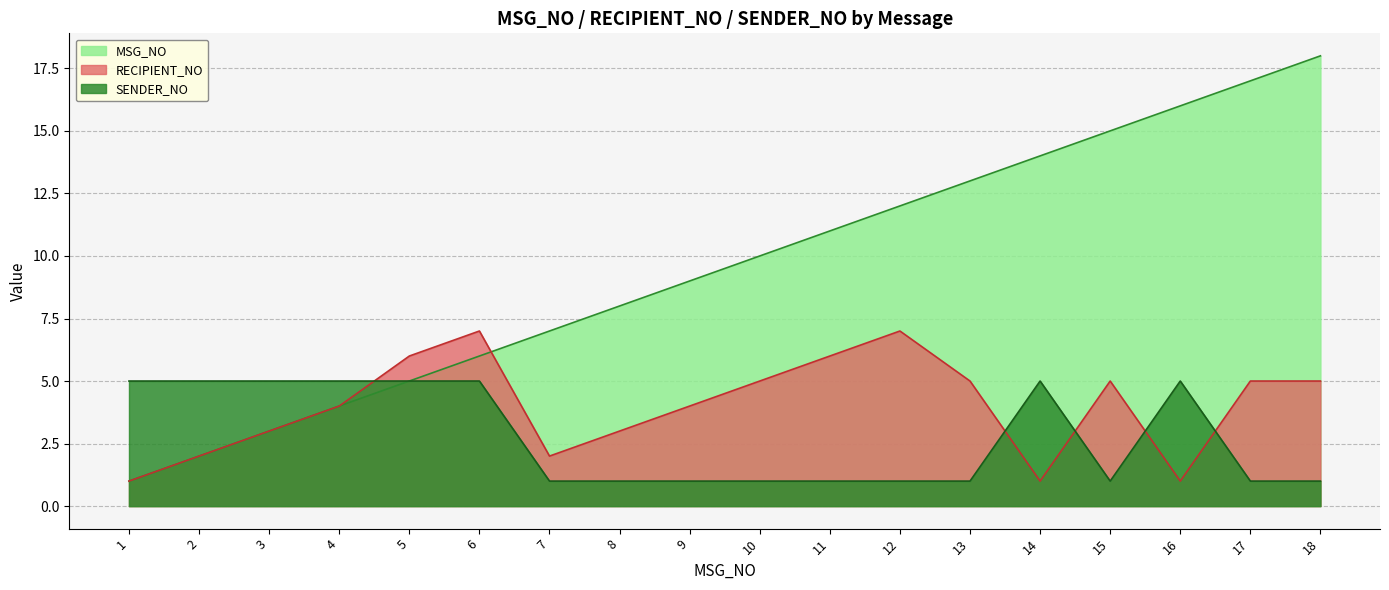

List the labels in order of RECIPIENT_NO value, largest first.

6, 12, 5, 11, 10, 13, 15, 17, 18, 4, 9, 3, 8, 2, 7, 1, 14, 16